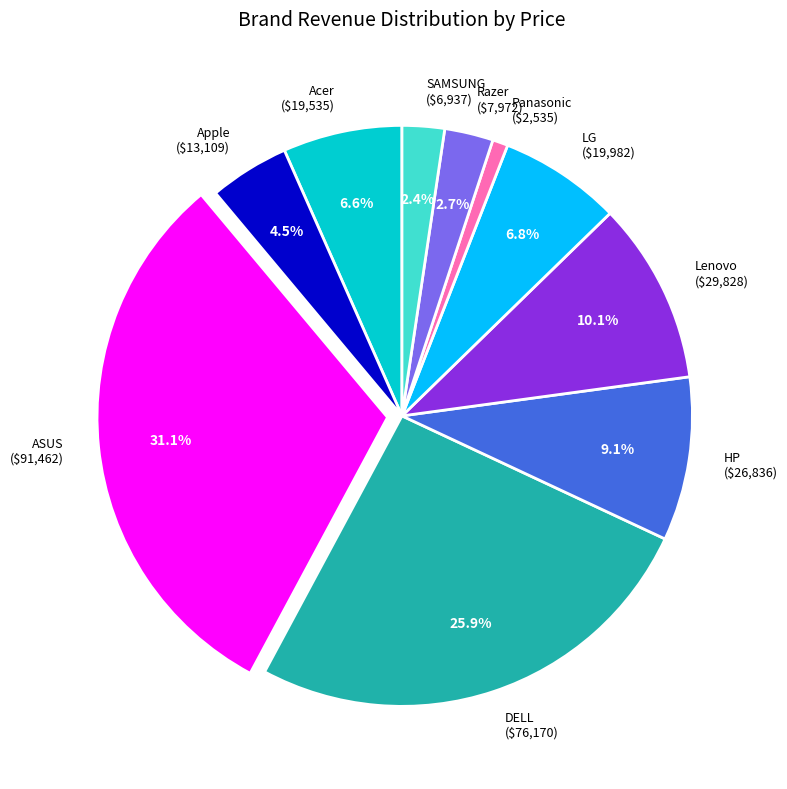

To the nearest percent, what percentage of the pie is Panasonic?

1%